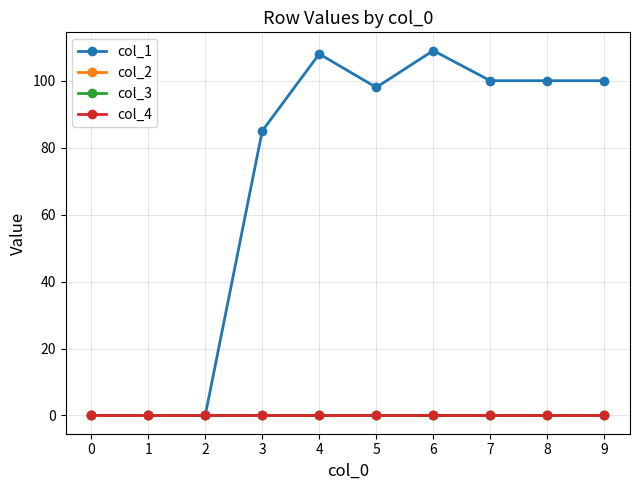

What is the total value across all series at 3?

85